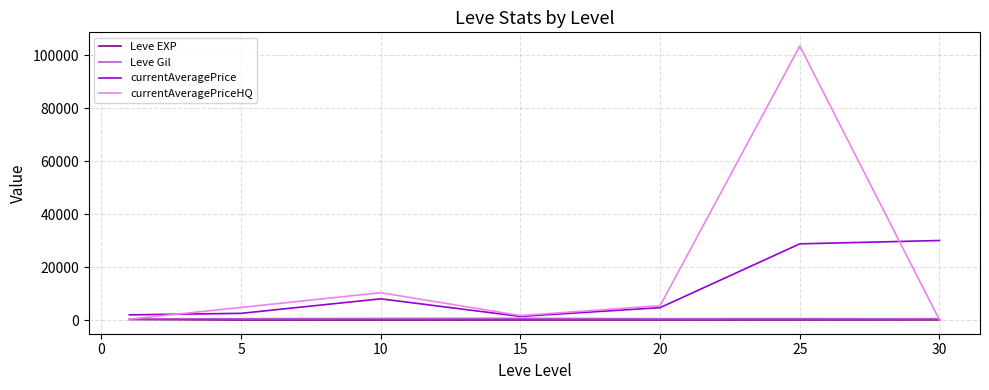

Which series has the largest range (max minus min)?

currentAveragePriceHQ